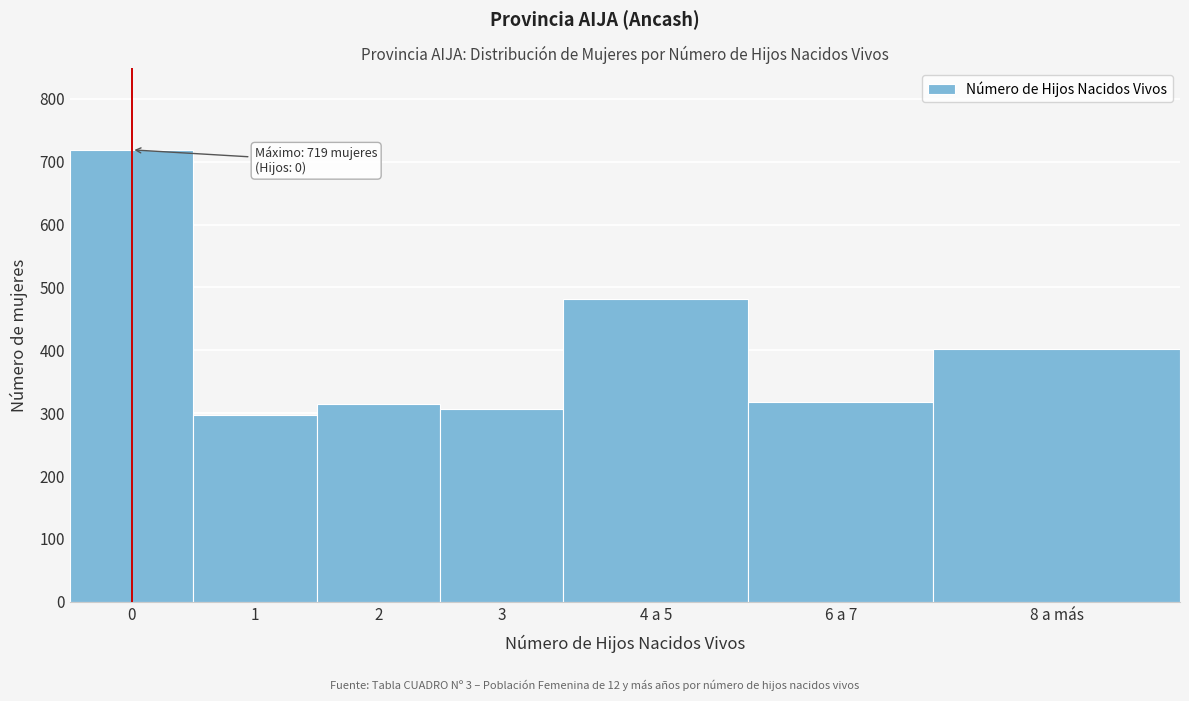

Reading left to right, extract all data points from this chart.

719	297	314	307	482	318	402